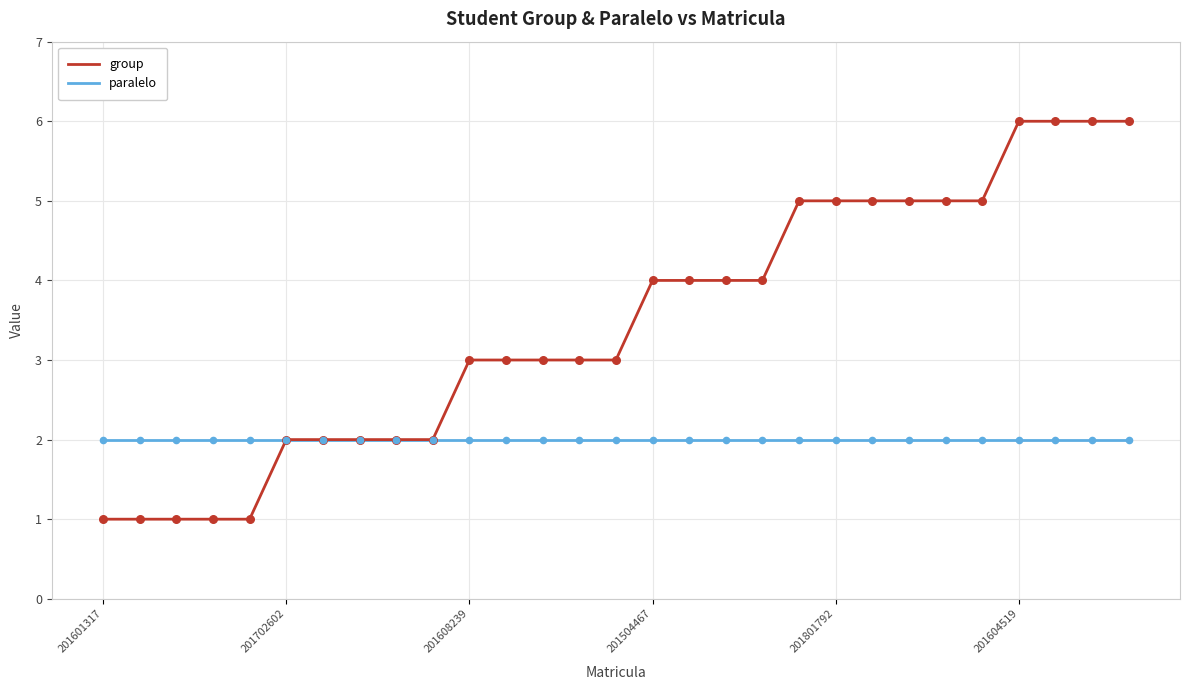

Which series has the largest total across all categories?

group